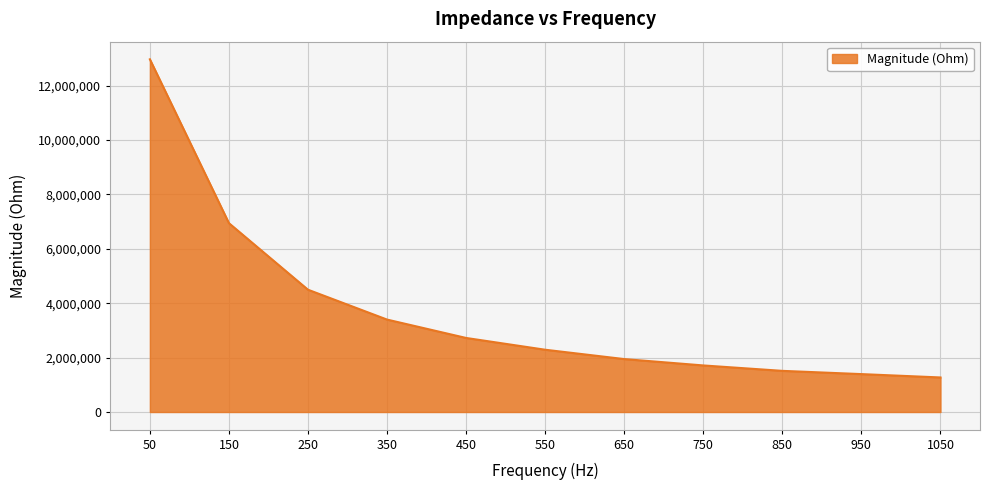

True or false: there are more than 2 points higher than both neighbors.

False